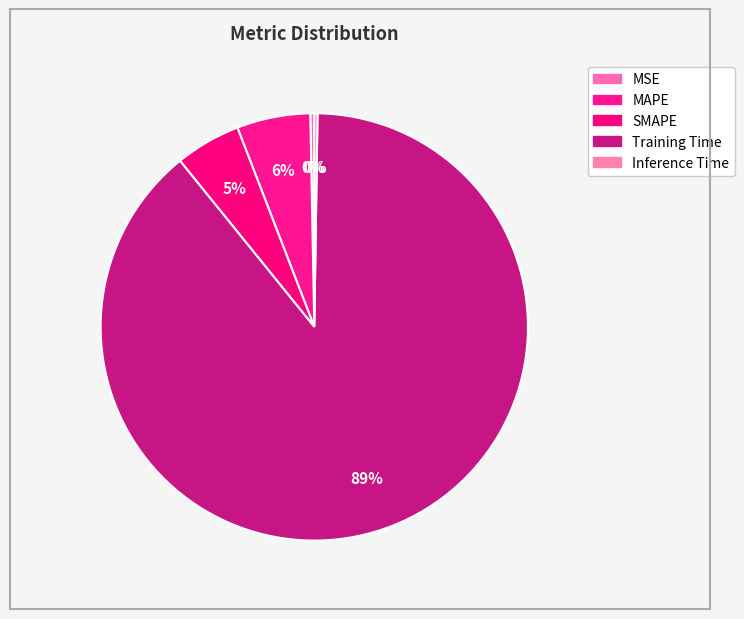

Which category accounts for the majority?

Training Time